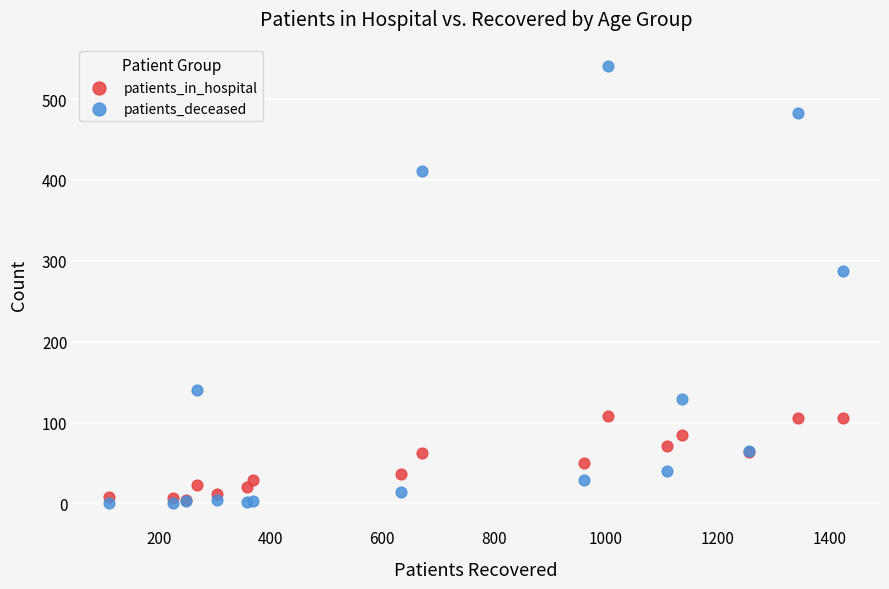

In the patients_deceased series, what Y value is closest to 270?

287.0